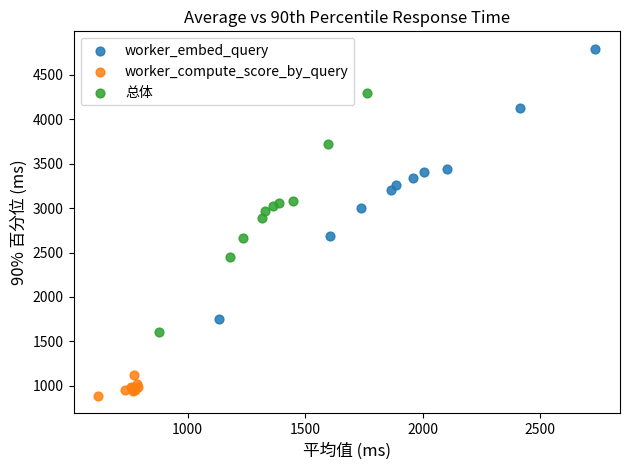

Which series reaches the minimum Y coordinate?

worker_compute_score_by_query